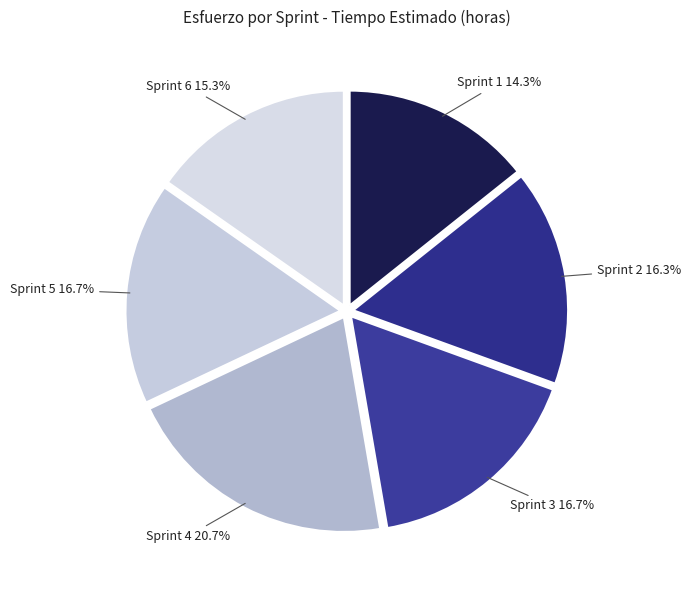

Approximately how many times larger is the value at Sprint 5 compared to Sprint 2?

1.0